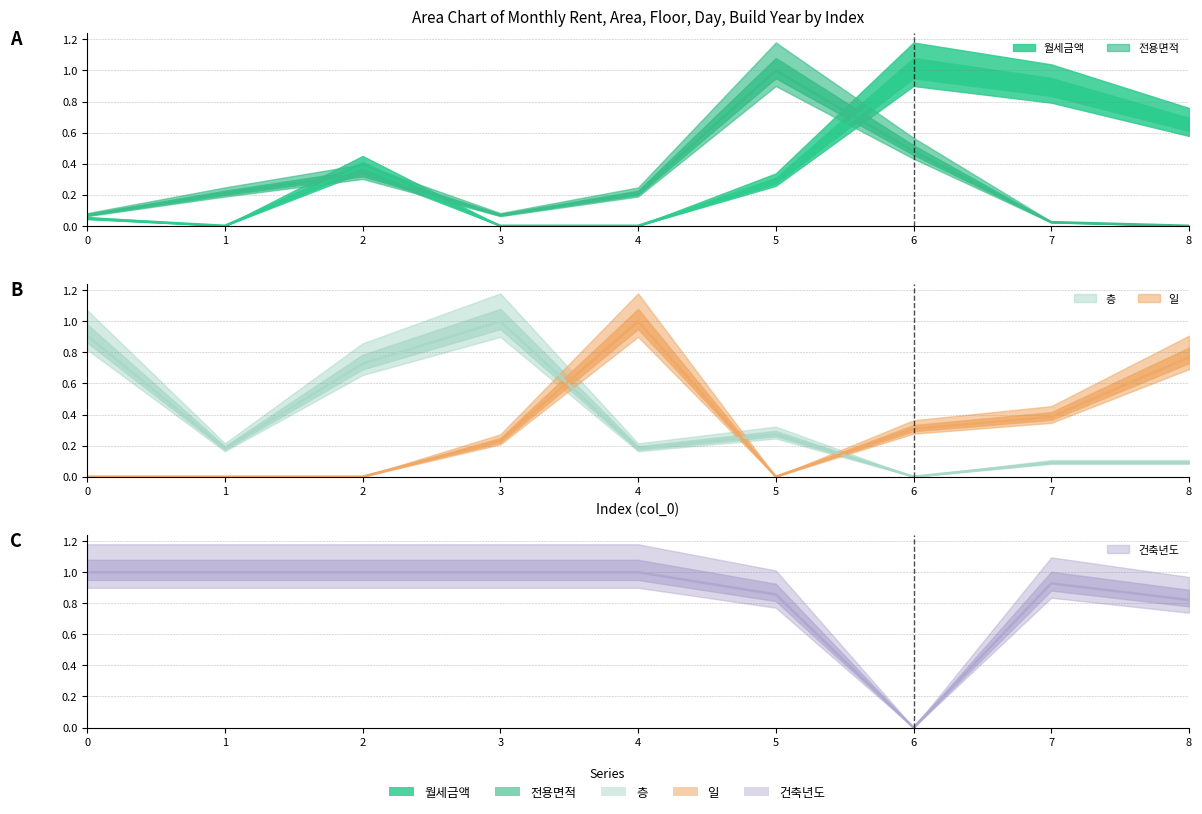

How many lines are shown in the chart?

5